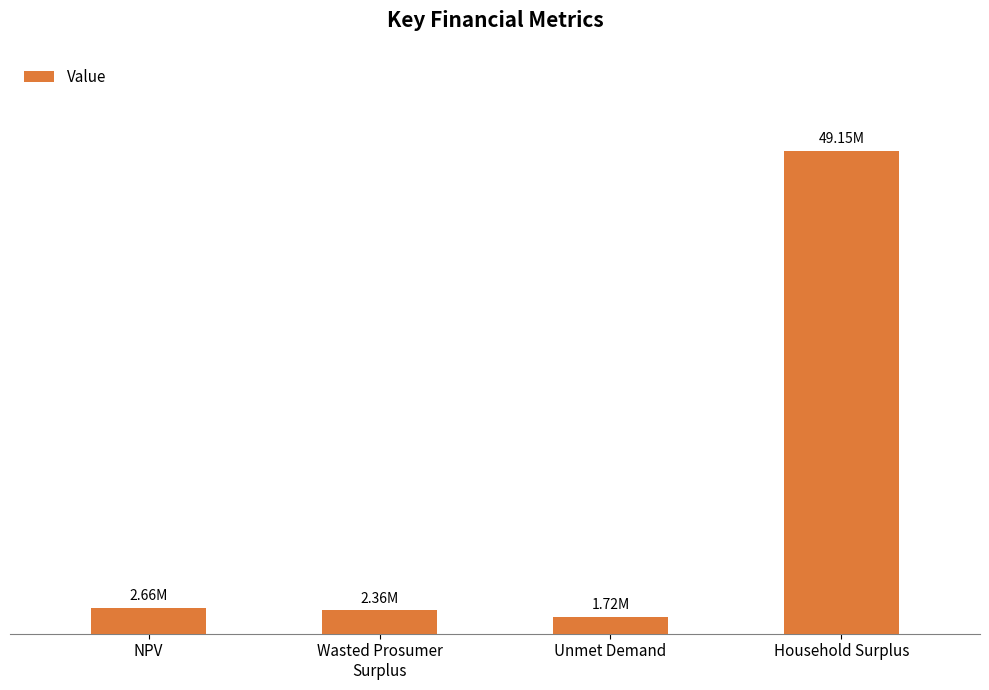

What is the difference between the maximum and minimum values?

47429781.6